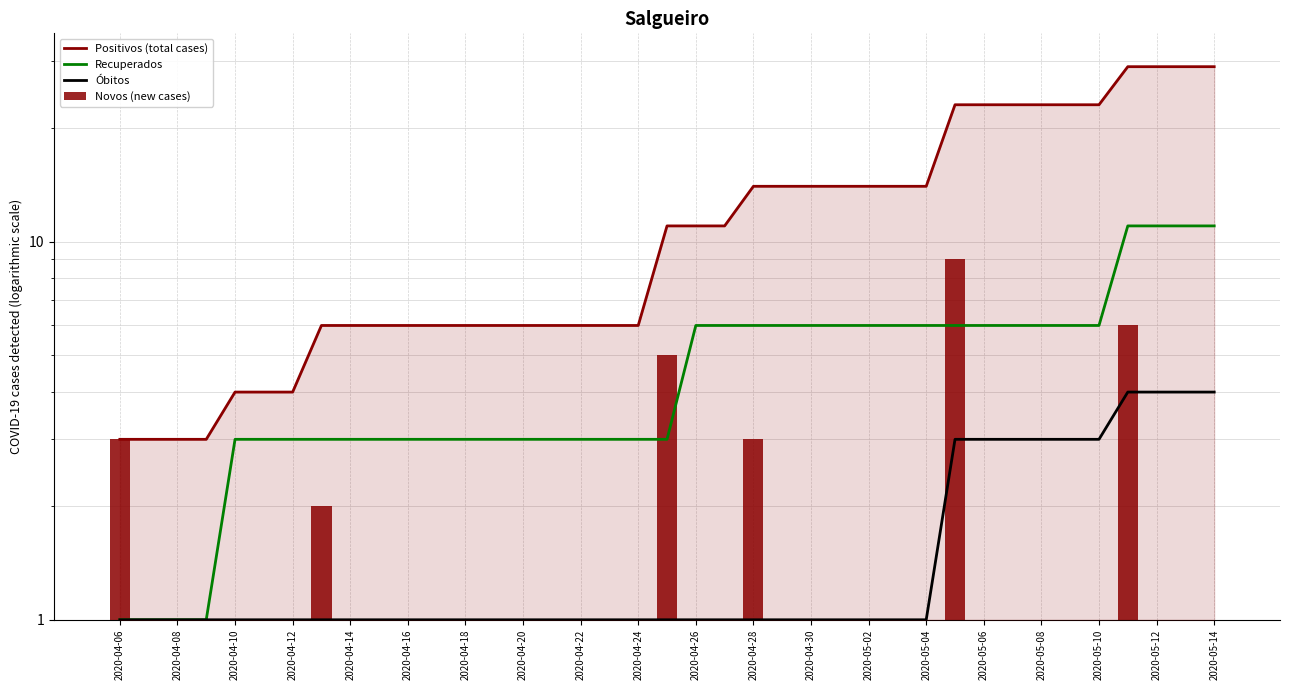

Between 2020-04-22 and 33, which series saw the biggest shift?

Positivos (total cases)